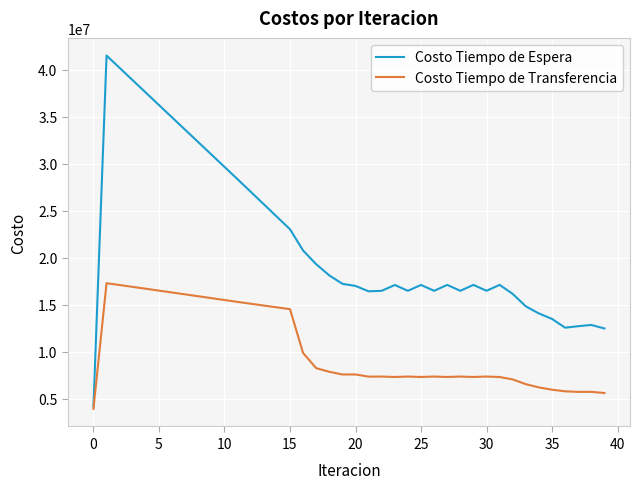

What is the greatest value displayed?

41516225.6